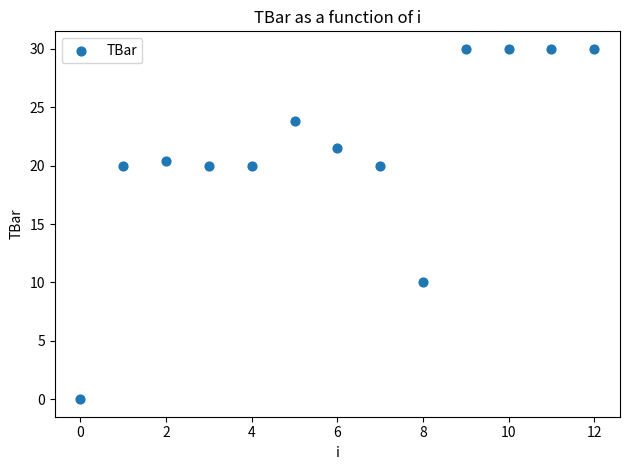

What is the range of Y values (max minus min)?

30.0